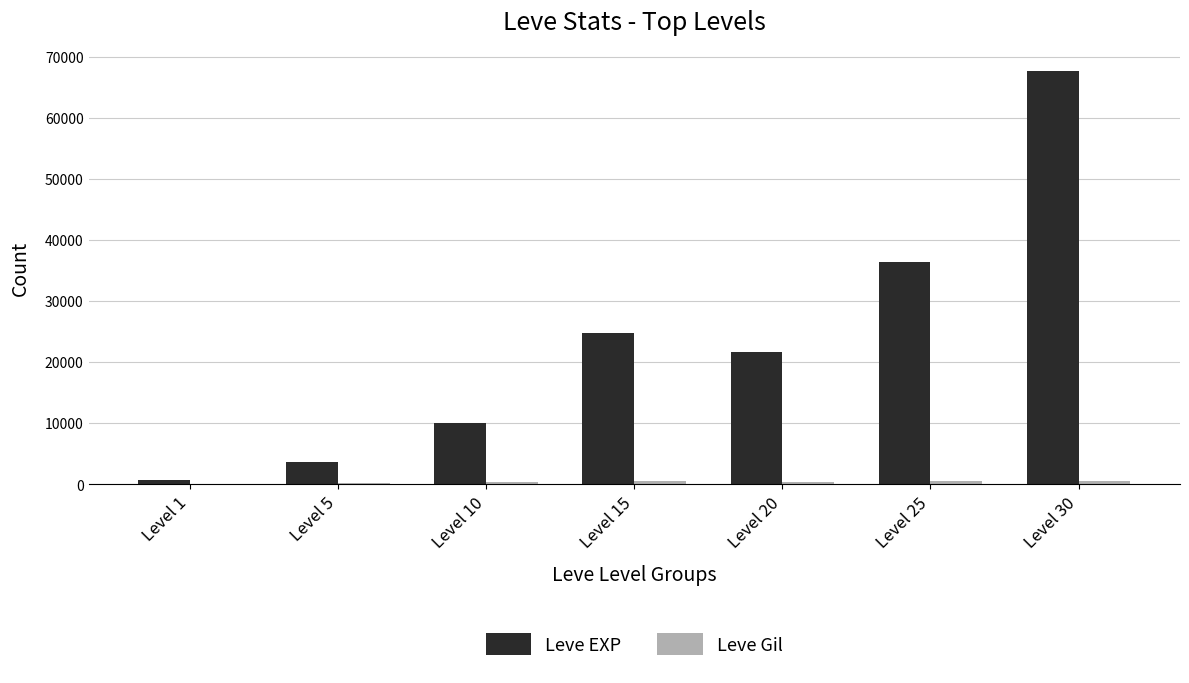

What is the maximum value for Leve EXP?

67730